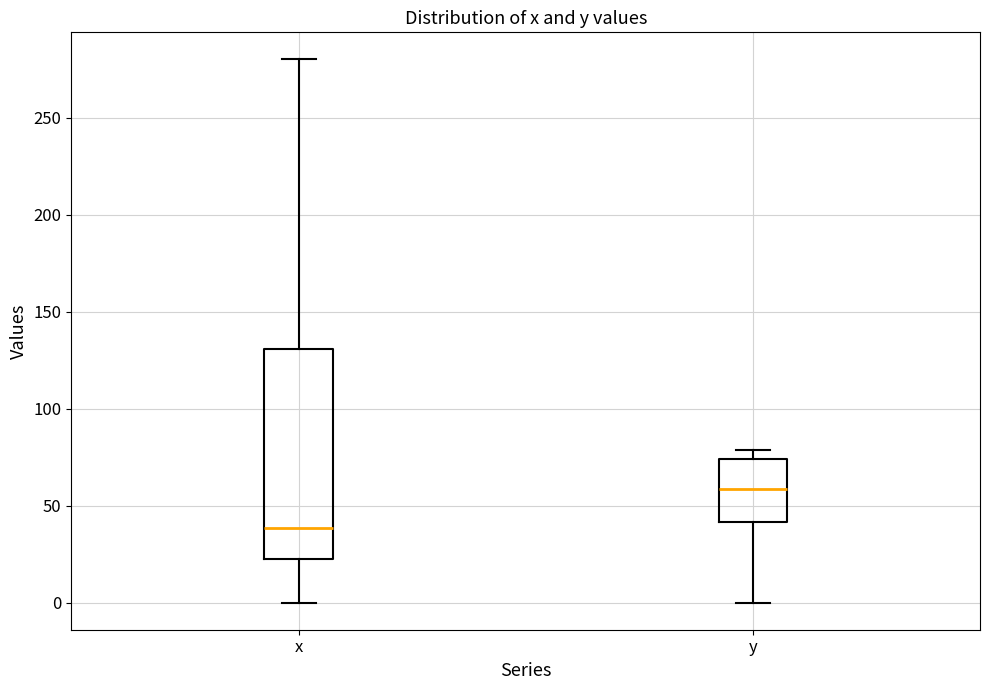

Reading left to right, transcribe this box plot: for each box, give where its median line is, the range the box spans, and where its two whiskers end, as read against the y-axis. The values are not printed on the chart, so give them approximately, as read against the axis.

x: median 40, box 25 to 130, whiskers 0 to 280
y: median 60, box 40 to 75, whiskers 0 to 80